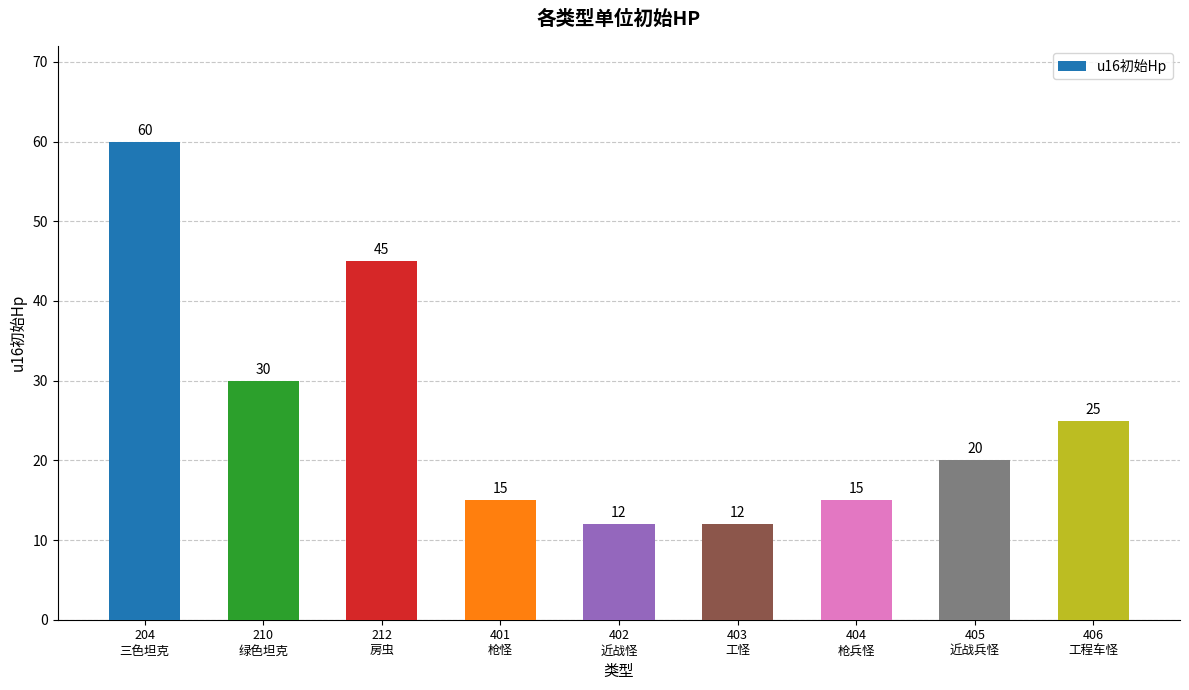

What is the value of the 1st bar from the left?

60